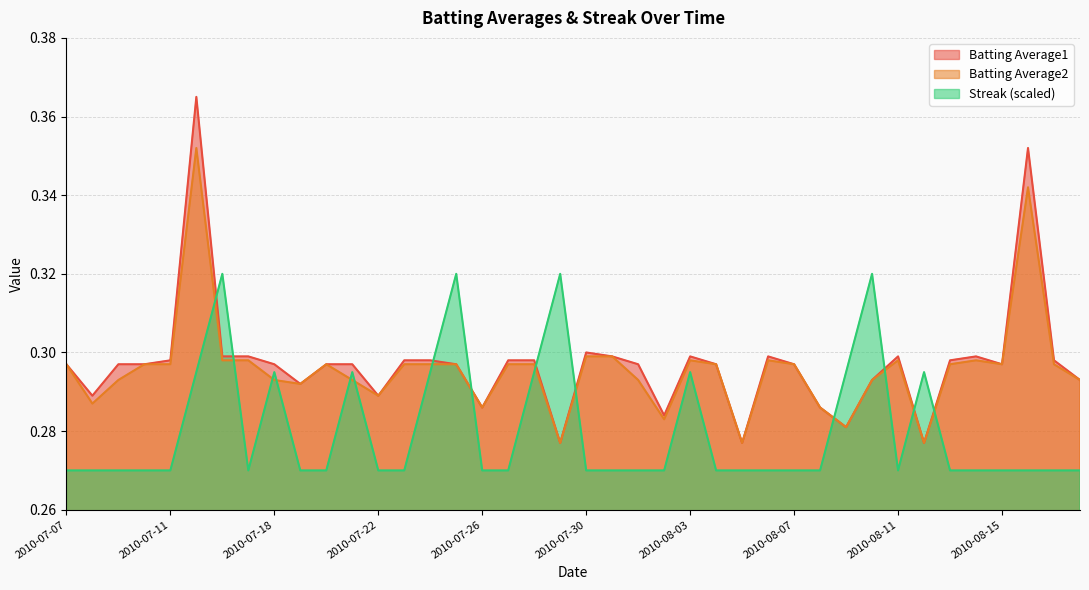

Reading left to right, extract all data points from this chart.

Batting Average1: 2010-07-07=0.3	2010-07-08=0.3	2010-07-09=0.3	2010-07-10=0.3	2010-07-11=0.3	2010-07-15=0.4	2010-07-16=0.3	2010-07-17=0.3	2010-07-18=0.3	2010-07-19=0.3	2010-07-20=0.3	2010-07-21=0.3	2010-07-22=0.3	2010-07-23=0.3	2010-07-24=0.3	2010-07-25=0.3	2010-07-26=0.3	2010-07-27=0.3	2010-07-28=0.3	2010-07-29=0.3	2010-07-30=0.3	2010-07-31=0.3	2010-08-01=0.3	2010-08-02=0.3	2010-08-03=0.3	2010-08-04=0.3	2010-08-05=0.3	2010-08-06=0.3	2010-08-07=0.3	2010-08-08=0.3	2010-08-09=0.3	2010-08-10=0.3	2010-08-11=0.3	2010-08-12=0.3	2010-08-13=0.3	2010-08-14=0.3	2010-08-15=0.3	2010-08-16=0.4	2010-08-17=0.3	2010-08-18=0.3
Batting Average2: 2010-07-07=0.3	2010-07-08=0.3	2010-07-09=0.3	2010-07-10=0.3	2010-07-11=0.3	2010-07-15=0.4	2010-07-16=0.3	2010-07-17=0.3	2010-07-18=0.3	2010-07-19=0.3	2010-07-20=0.3	2010-07-21=0.3	2010-07-22=0.3	2010-07-23=0.3	2010-07-24=0.3	2010-07-25=0.3	2010-07-26=0.3	2010-07-27=0.3	2010-07-28=0.3	2010-07-29=0.3	2010-07-30=0.3	2010-07-31=0.3	2010-08-01=0.3	2010-08-02=0.3	2010-08-03=0.3	2010-08-04=0.3	2010-08-05=0.3	2010-08-06=0.3	2010-08-07=0.3	2010-08-08=0.3	2010-08-09=0.3	2010-08-10=0.3	2010-08-11=0.3	2010-08-12=0.3	2010-08-13=0.3	2010-08-14=0.3	2010-08-15=0.3	2010-08-16=0.3	2010-08-17=0.3	2010-08-18=0.3
Streak: 2010-07-07=0.3	2010-07-08=0.3	2010-07-09=0.3	2010-07-10=0.3	2010-07-11=0.3	2010-07-15=0.3	2010-07-16=0.3	2010-07-17=0.3	2010-07-18=0.3	2010-07-19=0.3	2010-07-20=0.3	2010-07-21=0.3	2010-07-22=0.3	2010-07-23=0.3	2010-07-24=0.3	2010-07-25=0.3	2010-07-26=0.3	2010-07-27=0.3	2010-07-28=0.3	2010-07-29=0.3	2010-07-30=0.3	2010-07-31=0.3	2010-08-01=0.3	2010-08-02=0.3	2010-08-03=0.3	2010-08-04=0.3	2010-08-05=0.3	2010-08-06=0.3	2010-08-07=0.3	2010-08-08=0.3	2010-08-09=0.3	2010-08-10=0.3	2010-08-11=0.3	2010-08-12=0.3	2010-08-13=0.3	2010-08-14=0.3	2010-08-15=0.3	2010-08-16=0.3	2010-08-17=0.3	2010-08-18=0.3